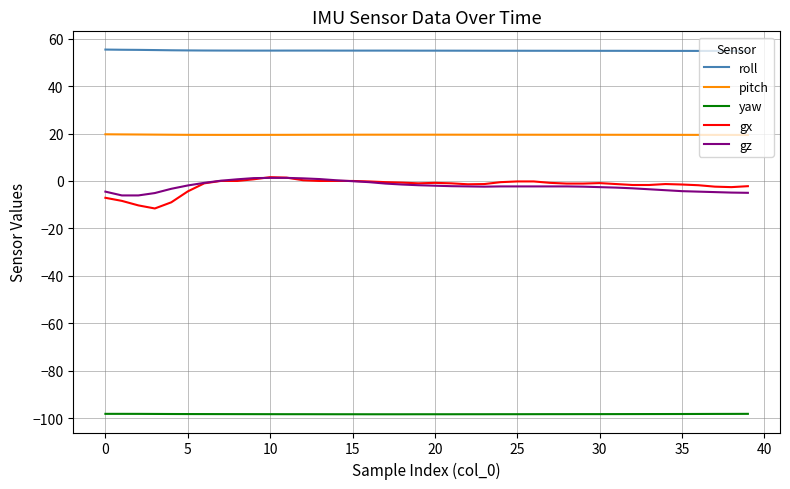

Which series has the widest spread of values?

gx